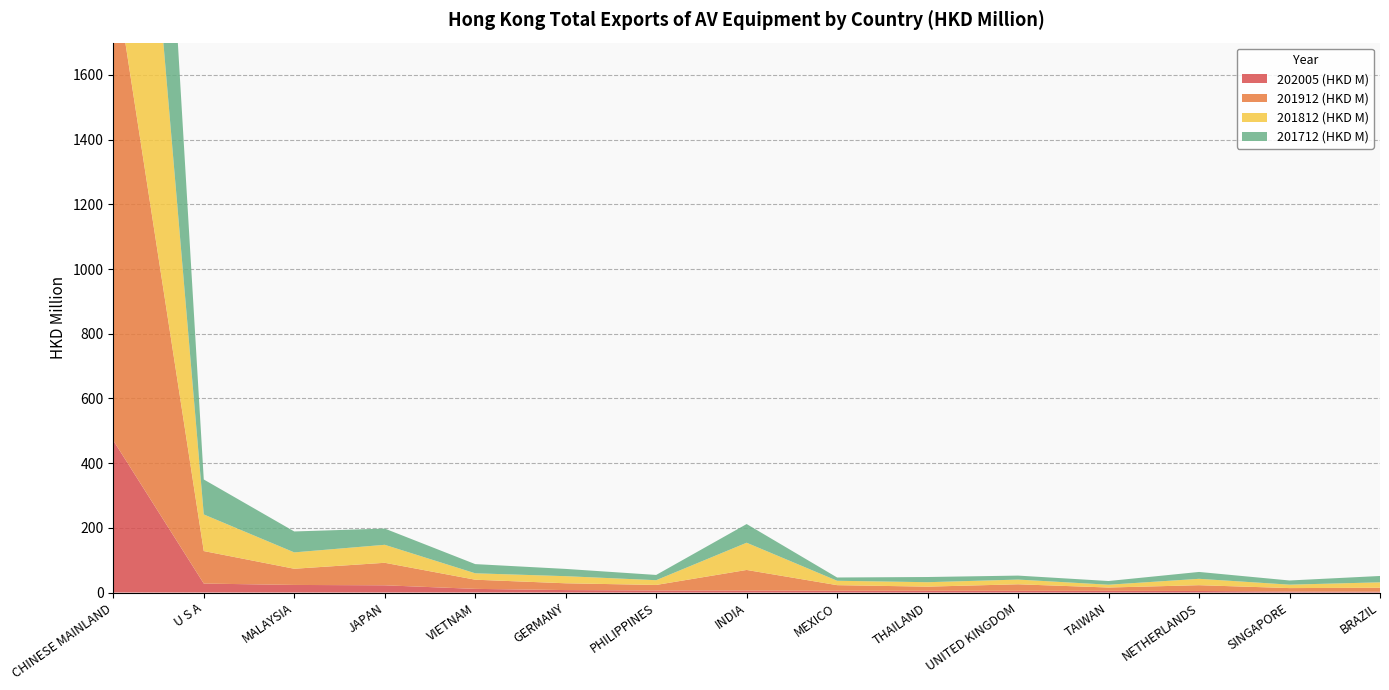

Reading left to right, what are all the values shown in this chart?

202005 (HKD M): 470.1	27.7	23.4	22.3	11.3	7.6	6.4	6.1	5.4	5.4	5.2	5.2	4.7	3.2	2.6
201912 (HKD M): 1471.2	100.5	50.0	69.6	28.3	21.0	17.0	63.7	17.3	12.8	20.2	10.3	17.9	10.5	12.1
201812 (HKD M): 1565.4	113.2	50.6	55.6	19.8	22.0	14.7	84.2	13.6	13.7	14.6	8.7	19.7	10.6	16.7
201712 (HKD M): 1552.5	108.1	64.7	50.2	28.4	22.5	16.2	57.8	10.1	16.0	12.3	11.5	21.2	12.9	19.6